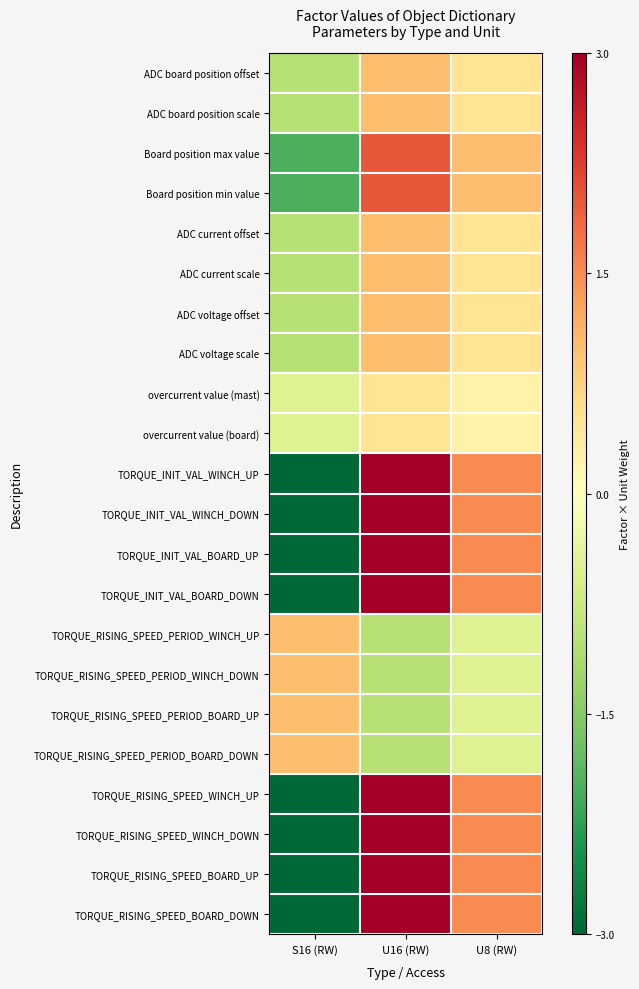

Reading left to right, list all the values displayed in this chart.

ADC board position offset: S16 (RW)=-1.0	U16 (RW)=1.0	U8 (RW)=0.5
ADC board position scale: S16 (RW)=-1.0	U16 (RW)=1.0	U8 (RW)=0.5
Board position max value: S16 (RW)=-2.0	U16 (RW)=2.0	U8 (RW)=1.0
Board position min value: S16 (RW)=-2.0	U16 (RW)=2.0	U8 (RW)=1.0
ADC current offset: S16 (RW)=-1.0	U16 (RW)=1.0	U8 (RW)=0.5
ADC current scale: S16 (RW)=-1.0	U16 (RW)=1.0	U8 (RW)=0.5
ADC voltage offset: S16 (RW)=-1.0	U16 (RW)=1.0	U8 (RW)=0.5
ADC voltage scale: S16 (RW)=-1.0	U16 (RW)=1.0	U8 (RW)=0.5
overcurrent value (mast): S16 (RW)=-0.5	U16 (RW)=0.5	U8 (RW)=0.2
overcurrent value (board): S16 (RW)=-0.5	U16 (RW)=0.5	U8 (RW)=0.2
TORQUE_INIT_VAL_WINCH_UP: S16 (RW)=-3.0	U16 (RW)=3.0	U8 (RW)=1.5
TORQUE_INIT_VAL_WINCH_DOWN: S16 (RW)=-3.0	U16 (RW)=3.0	U8 (RW)=1.5
TORQUE_INIT_VAL_BOARD_UP: S16 (RW)=-3.0	U16 (RW)=3.0	U8 (RW)=1.5
TORQUE_INIT_VAL_BOARD_DOWN: S16 (RW)=-3.0	U16 (RW)=3.0	U8 (RW)=1.5
TORQUE_RISING_SPEED_PERIOD_WINCH_UP: S16 (RW)=1.0	U16 (RW)=-1.0	U8 (RW)=-0.5
TORQUE_RISING_SPEED_PERIOD_WINCH_DOWN: S16 (RW)=1.0	U16 (RW)=-1.0	U8 (RW)=-0.5
TORQUE_RISING_SPEED_PERIOD_BOARD_UP: S16 (RW)=1.0	U16 (RW)=-1.0	U8 (RW)=-0.5
TORQUE_RISING_SPEED_PERIOD_BOARD_DOWN: S16 (RW)=1.0	U16 (RW)=-1.0	U8 (RW)=-0.5
TORQUE_RISING_SPEED_WINCH_UP: S16 (RW)=-3.0	U16 (RW)=3.0	U8 (RW)=1.5
TORQUE_RISING_SPEED_WINCH_DOWN: S16 (RW)=-3.0	U16 (RW)=3.0	U8 (RW)=1.5
TORQUE_RISING_SPEED_BOARD_UP: S16 (RW)=-3.0	U16 (RW)=3.0	U8 (RW)=1.5
TORQUE_RISING_SPEED_BOARD_DOWN: S16 (RW)=-3.0	U16 (RW)=3.0	U8 (RW)=1.5